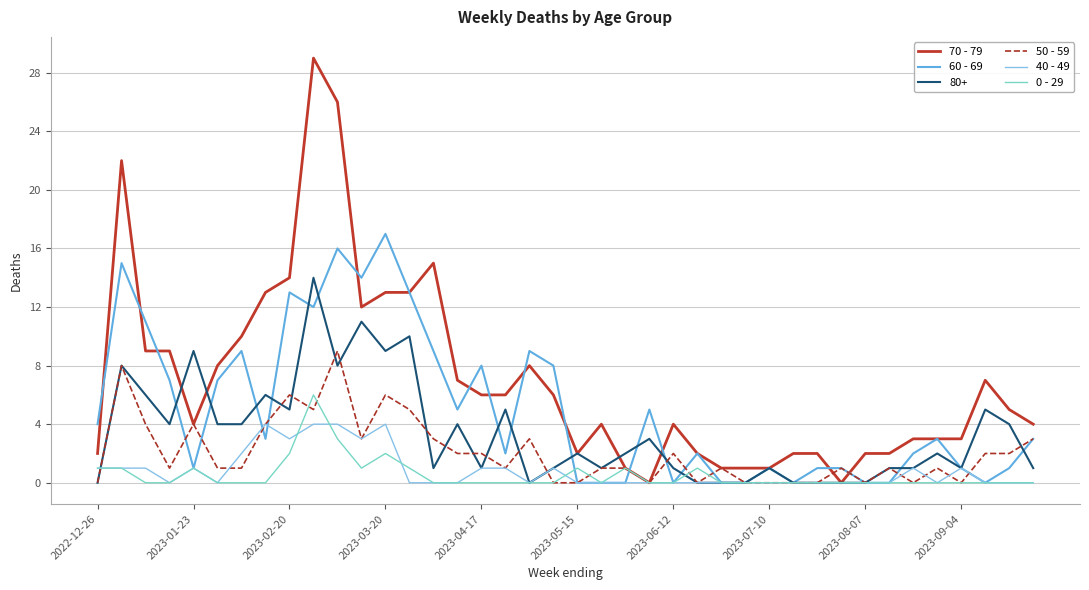

What is the greatest value displayed?

29